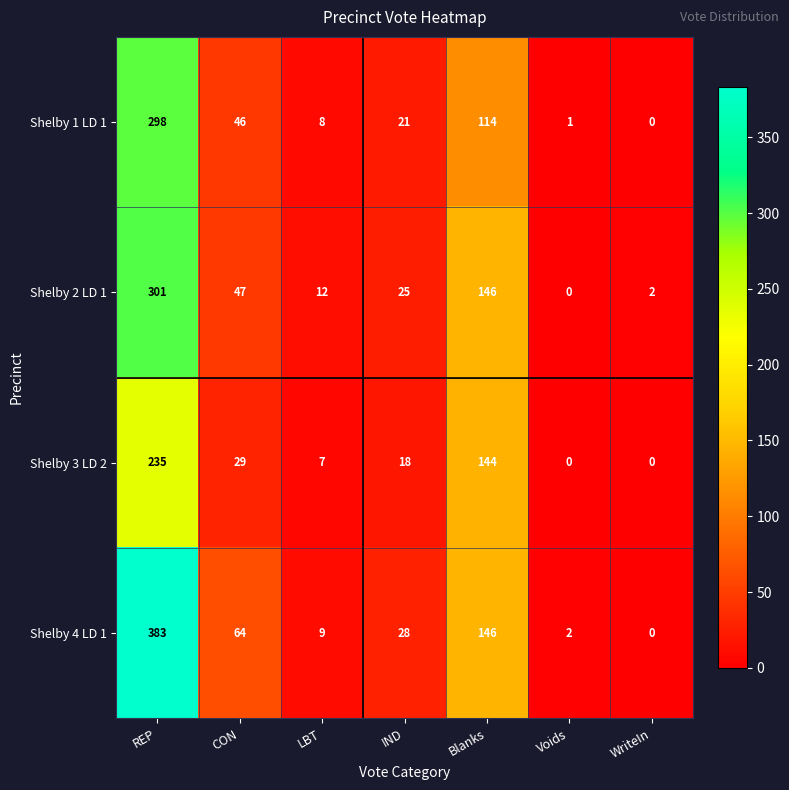

List the series in order of their overall mean, lowest first.

Shelby 3 LD 2, Shelby 1 LD 1, Shelby 2 LD 1, Shelby 4 LD 1